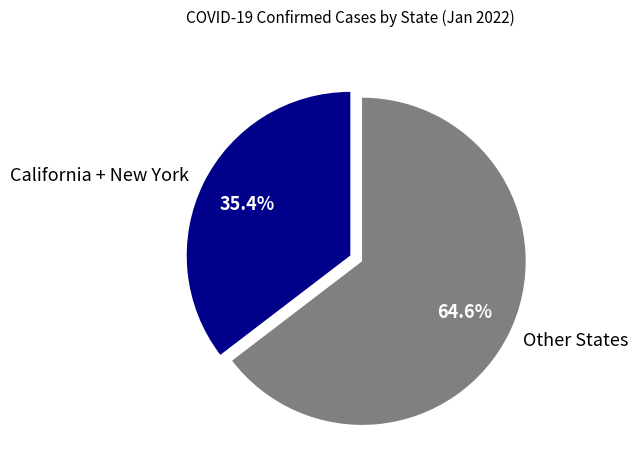

What percentage is NOT represented by California + New York?

64.6%